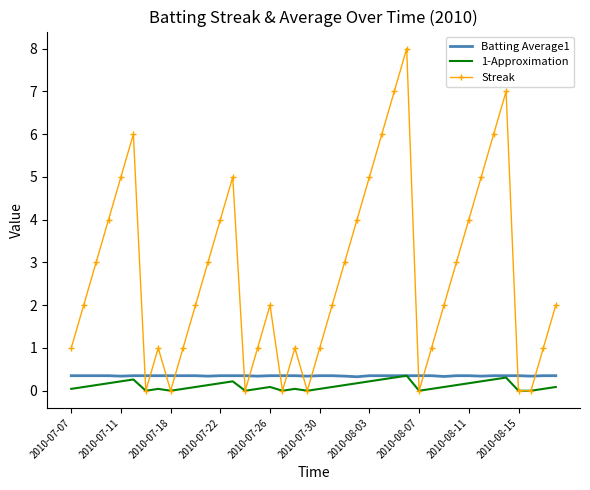

After their last crossing, which series has the higher values: Streak or Batting Average1?

Streak